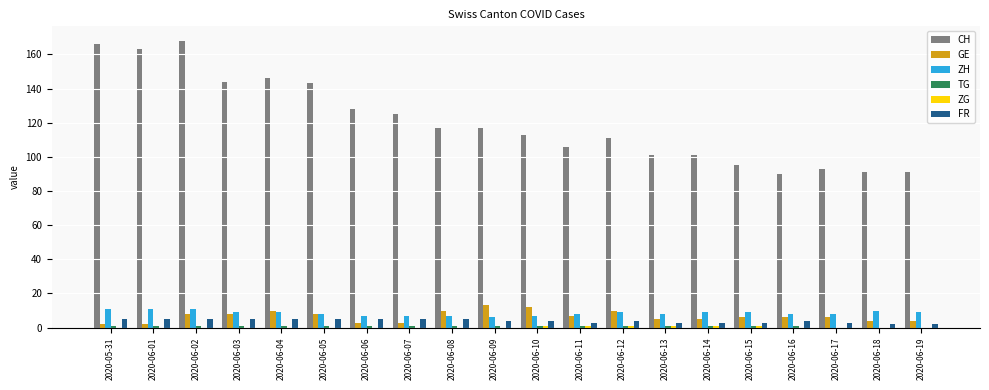

Which series changed the most between 2020-06-02 and 2020-06-16?

CH